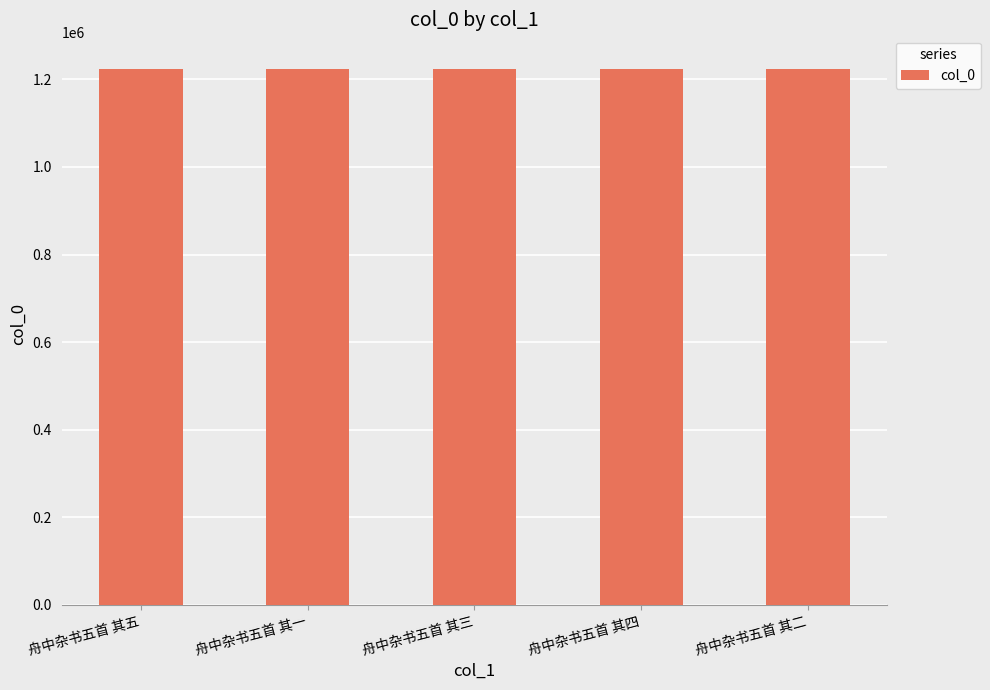

What is the ratio of the value at 舟中杂书五首 其五 to the value at 舟中杂书五首 其二?

1.0